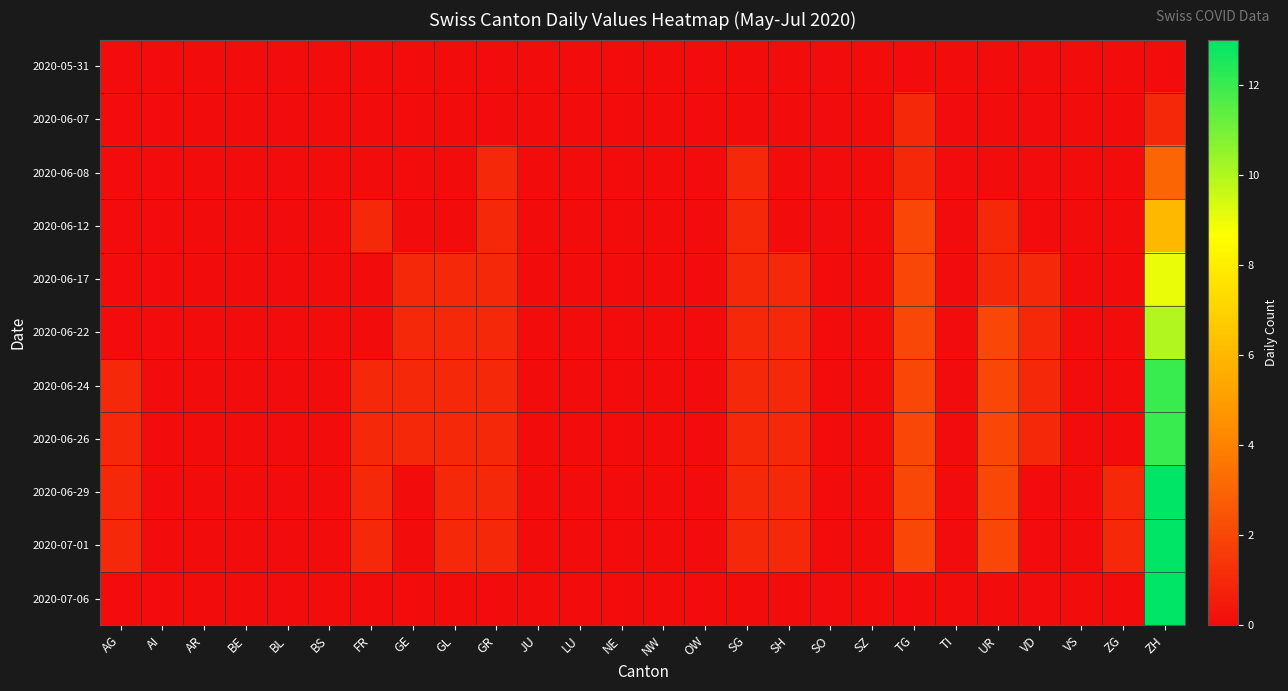

Reading left to right, extract all data points from this chart.

2020-05-31: AG=0	AI=0	AR=0	BE=0	BL=0	BS=0	FR=0	GE=0	GL=0	GR=0	JU=0	LU=0	NE=0	NW=0	OW=0	SG=0	SH=0	SO=0	SZ=0	TG=0	TI=0	UR=0	VD=0	VS=0	ZG=0	ZH=0
2020-06-07: AG=0	AI=0	AR=0	BE=0	BL=0	BS=0	FR=0	GE=0	GL=0	GR=0	JU=0	LU=0	NE=0	NW=0	OW=0	SG=0	SH=0	SO=0	SZ=0	TG=1	TI=0	UR=0	VD=0	VS=0	ZG=0	ZH=1
2020-06-08: AG=0	AI=0	AR=0	BE=0	BL=0	BS=0	FR=0	GE=0	GL=0	GR=1	JU=0	LU=0	NE=0	NW=0	OW=0	SG=1	SH=0	SO=0	SZ=0	TG=1	TI=0	UR=0	VD=0	VS=0	ZG=0	ZH=3
2020-06-12: AG=0	AI=0	AR=0	BE=0	BL=0	BS=0	FR=1	GE=0	GL=0	GR=1	JU=0	LU=0	NE=0	NW=0	OW=0	SG=1	SH=0	SO=0	SZ=0	TG=2	TI=0	UR=1	VD=0	VS=0	ZG=0	ZH=6
2020-06-17: AG=0	AI=0	AR=0	BE=0	BL=0	BS=0	FR=0	GE=1	GL=1	GR=1	JU=0	LU=0	NE=0	NW=0	OW=0	SG=1	SH=1	SO=0	SZ=0	TG=2	TI=0	UR=1	VD=1	VS=0	ZG=0	ZH=9
2020-06-22: AG=0	AI=0	AR=0	BE=0	BL=0	BS=0	FR=0	GE=1	GL=1	GR=1	JU=0	LU=0	NE=0	NW=0	OW=0	SG=1	SH=1	SO=0	SZ=0	TG=2	TI=0	UR=2	VD=1	VS=0	ZG=0	ZH=10
2020-06-24: AG=1	AI=0	AR=0	BE=0	BL=0	BS=0	FR=1	GE=1	GL=1	GR=1	JU=0	LU=0	NE=0	NW=0	OW=0	SG=1	SH=1	SO=0	SZ=0	TG=2	TI=0	UR=2	VD=1	VS=0	ZG=0	ZH=12
2020-06-26: AG=1	AI=0	AR=0	BE=0	BL=0	BS=0	FR=1	GE=1	GL=1	GR=1	JU=0	LU=0	NE=0	NW=0	OW=0	SG=1	SH=1	SO=0	SZ=0	TG=2	TI=0	UR=2	VD=1	VS=0	ZG=0	ZH=12
2020-06-29: AG=1	AI=0	AR=0	BE=0	BL=0	BS=0	FR=1	GE=0	GL=1	GR=1	JU=0	LU=0	NE=0	NW=0	OW=0	SG=1	SH=1	SO=0	SZ=0	TG=2	TI=0	UR=2	VD=0	VS=0	ZG=1	ZH=13
2020-07-01: AG=1	AI=0	AR=0	BE=0	BL=0	BS=0	FR=1	GE=0	GL=1	GR=1	JU=0	LU=0	NE=0	NW=0	OW=0	SG=1	SH=1	SO=0	SZ=0	TG=2	TI=0	UR=2	VD=0	VS=0	ZG=1	ZH=13
2020-07-06: AG=0	AI=0	AR=0	BE=0	BL=0	BS=0	FR=0	GE=0	GL=0	GR=0	JU=0	LU=0	NE=0	NW=0	OW=0	SG=0	SH=0	SO=0	SZ=0	TG=0	TI=0	UR=0	VD=0	VS=0	ZG=0	ZH=13